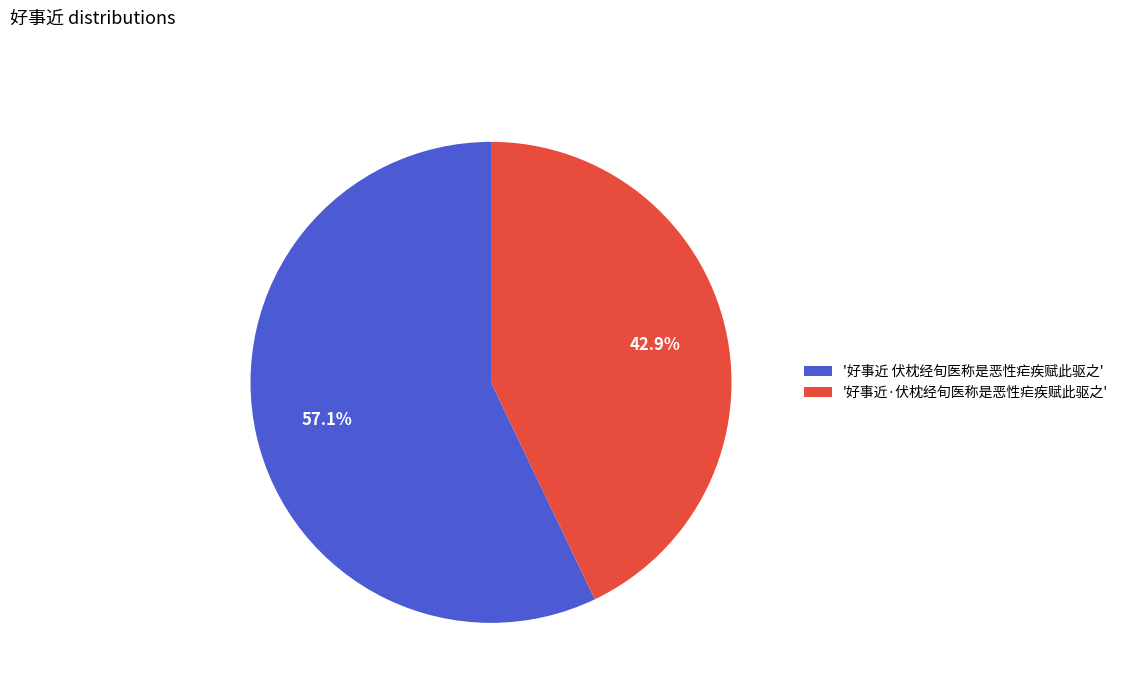

Approximately how many times larger is the value at '好事近·伏枕经旬医称是恶性疟疾赋此驱之' compared to '好事近 伏枕经旬医称是恶性疟疾赋此驱之'?

0.8